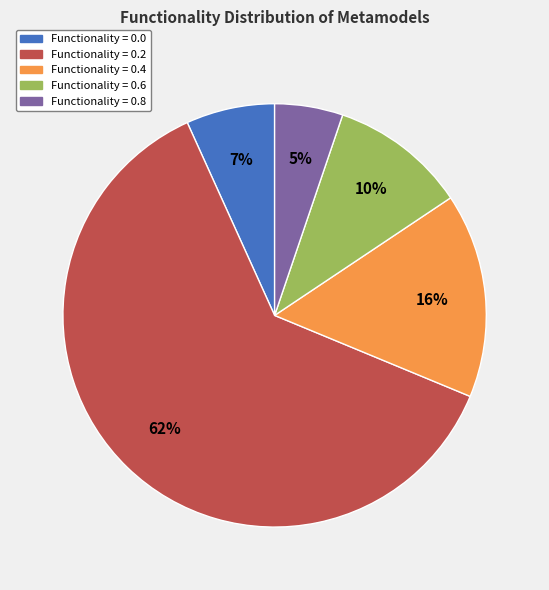

Is there any slice that represents more than half of the pie?

Yes